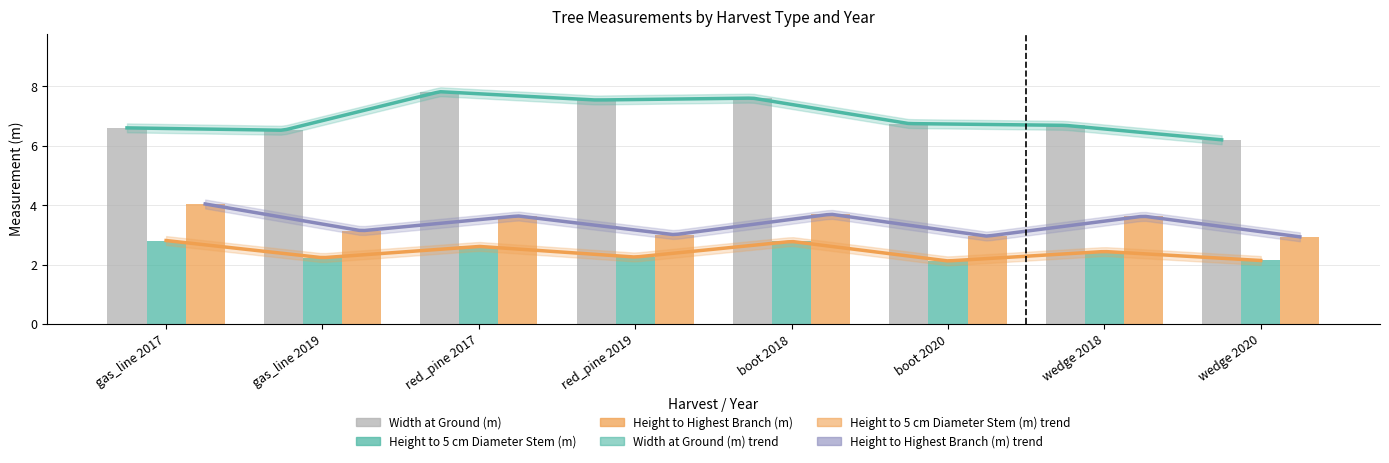

Rank the series at wedge 2018 from lowest to highest value.

Height to 5 cm Diameter Stem (m), Height to Highest Branch (m), Width at Ground (m)